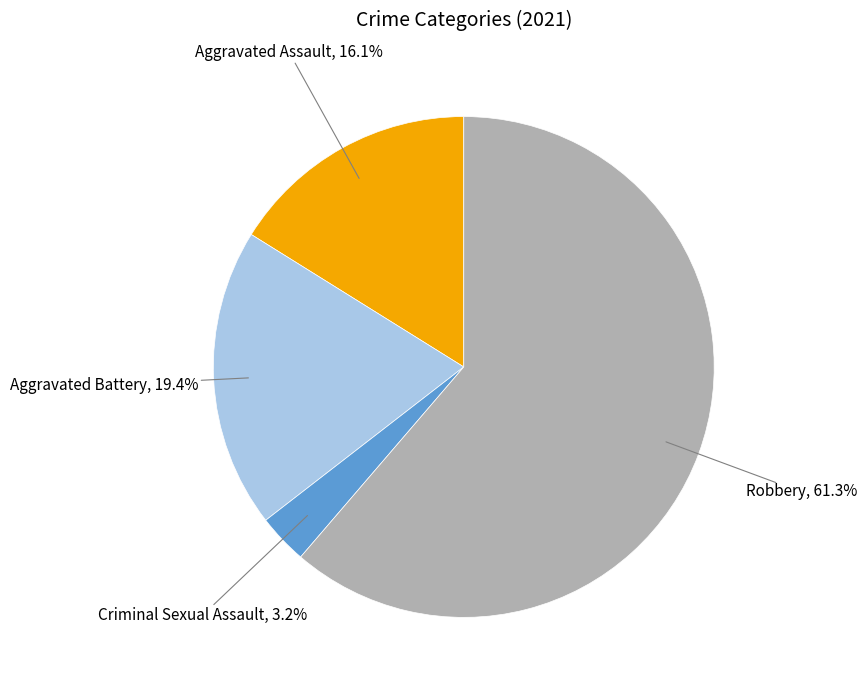

Count the number of slices in the pie.

4